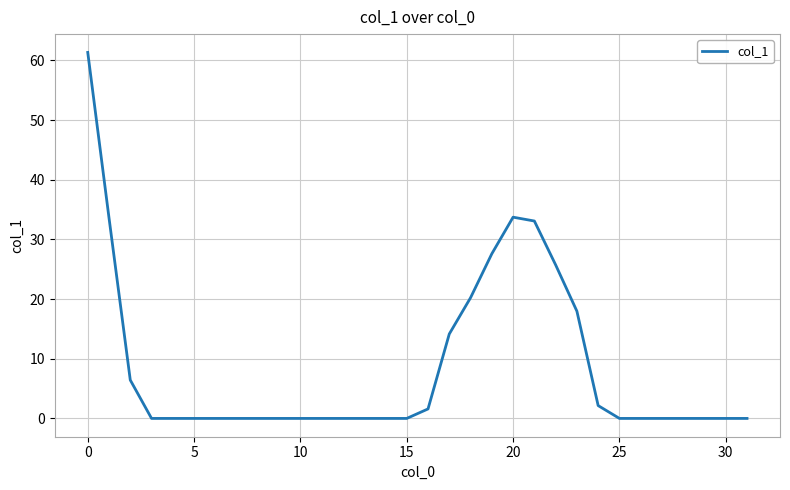

What is the difference between the maximum and minimum values?

61.3